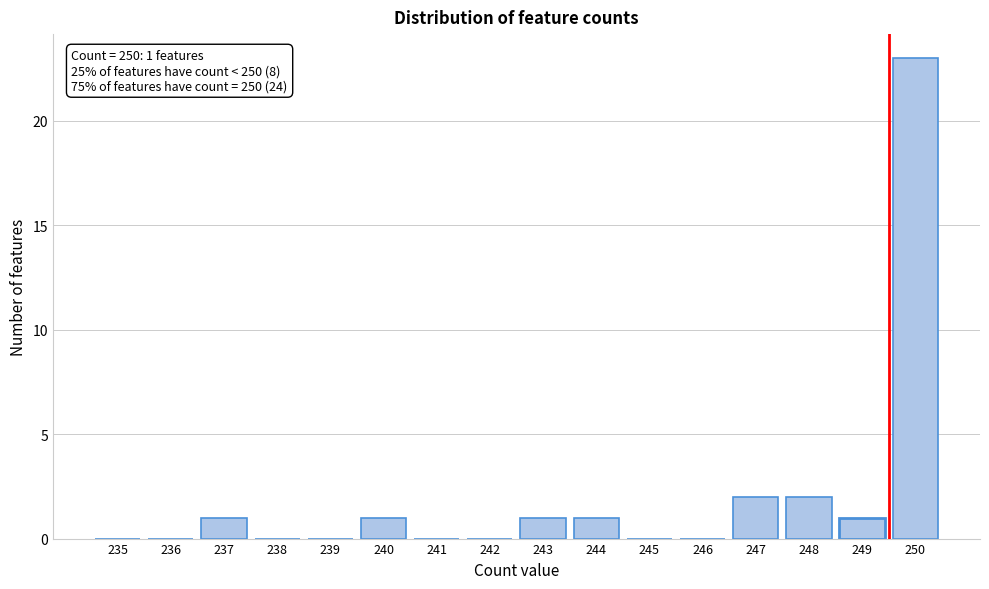

Reading left to right, list all the values displayed in this chart.

235=0	236=0	237=1	238=0	239=0	240=1	241=0	242=0	243=1	244=1	245=0	246=0	247=2	248=2	249=1	250=23